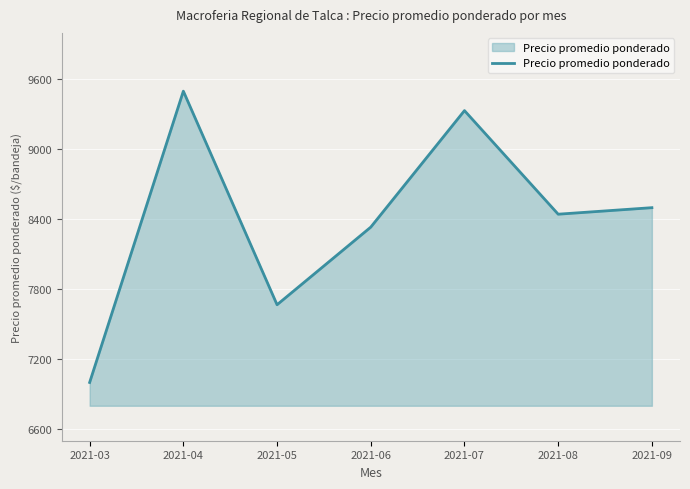

What is the average value?

8397